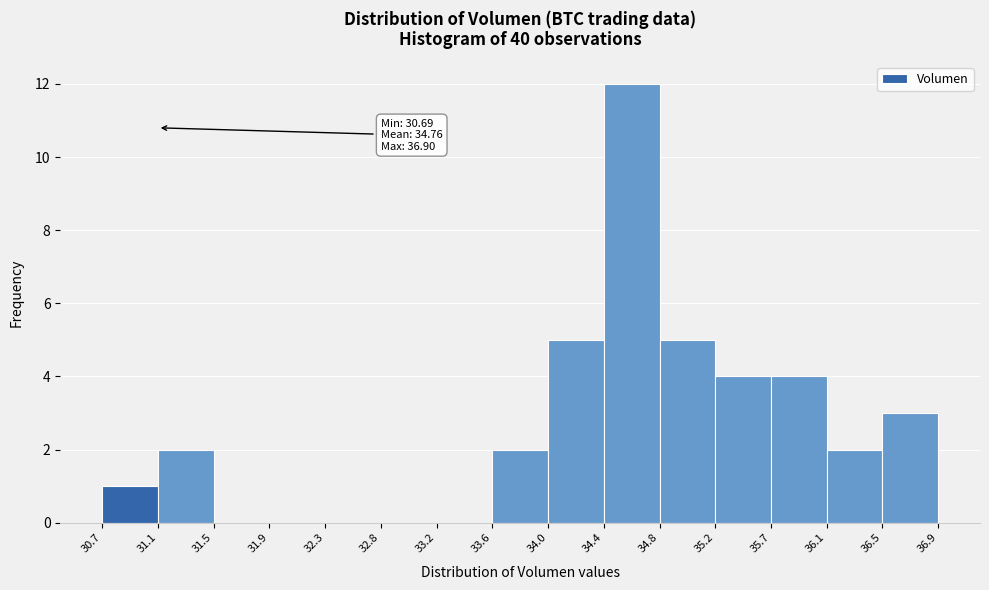

Over which range of the x-axis is the bar tallest?

34.4 to 34.8